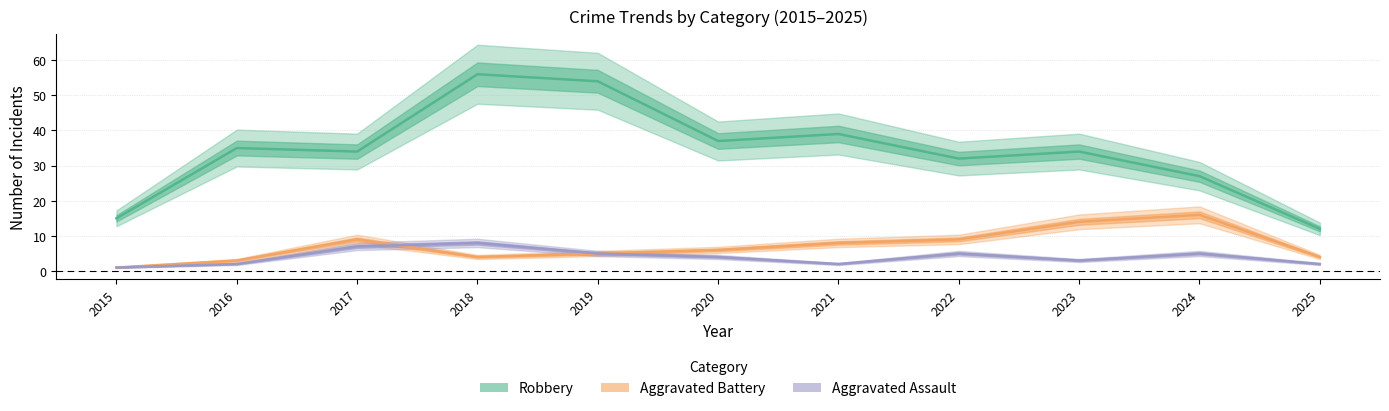

True or false: Robbery and Aggravated Battery cross at least once.

False